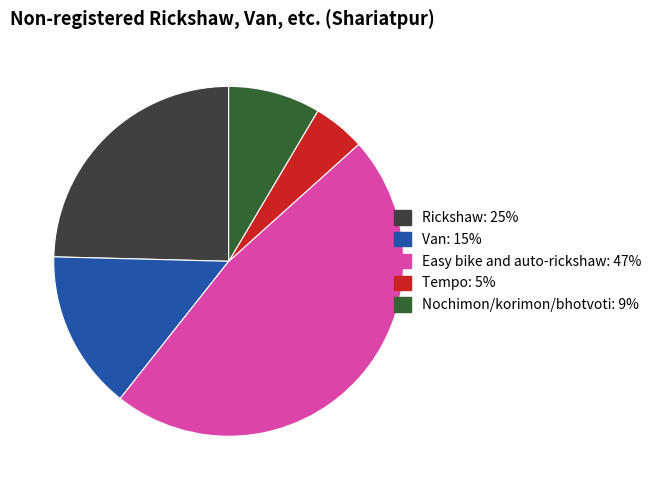

True or false: Easy bike and auto-rickshaw accounts for 47% of the total.

True